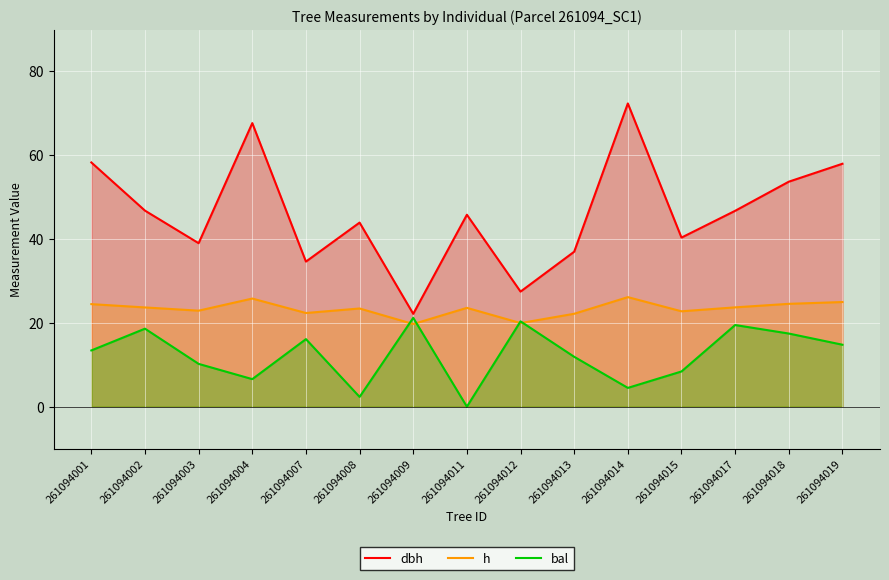

What is the highest value of the dbh series?

72.4